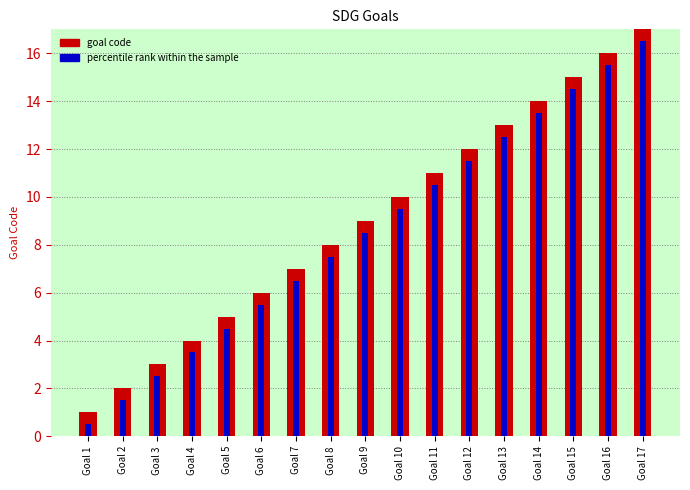

List the labels in order of percentile rank value, largest first.

Goal 17, Goal 16, Goal 15, Goal 14, Goal 13, Goal 12, Goal 11, Goal 10, Goal 9, Goal 8, Goal 7, Goal 6, Goal 5, Goal 4, Goal 3, Goal 2, Goal 1